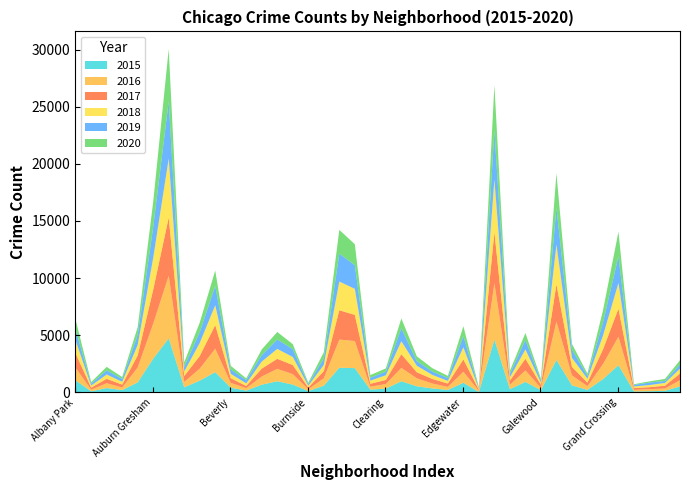

What position from the right is Andersonville?

39